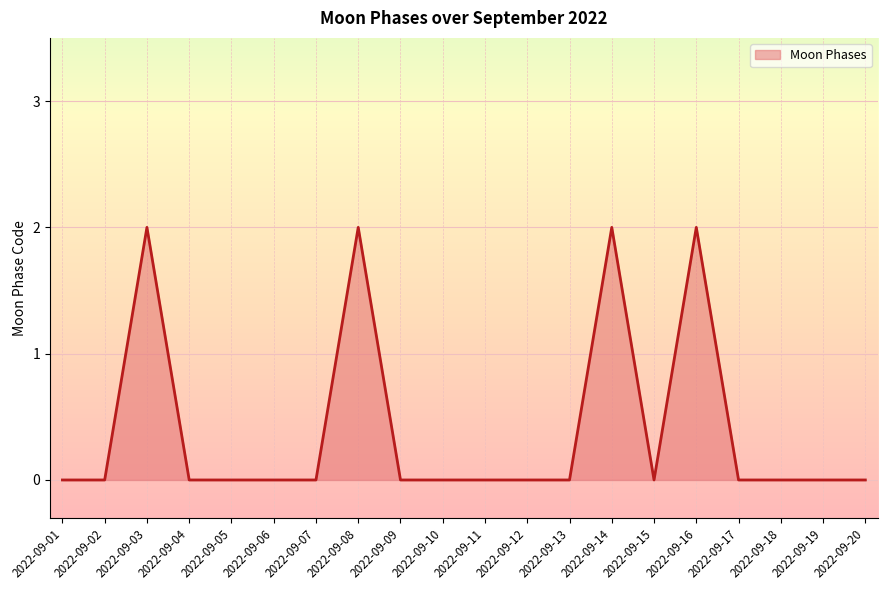

Count the values in the range 0 to 1.

16